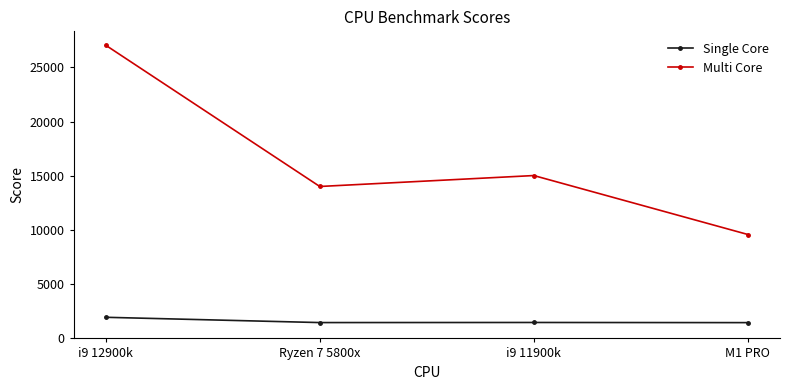

Which series has the largest total across all categories?

Multi Core